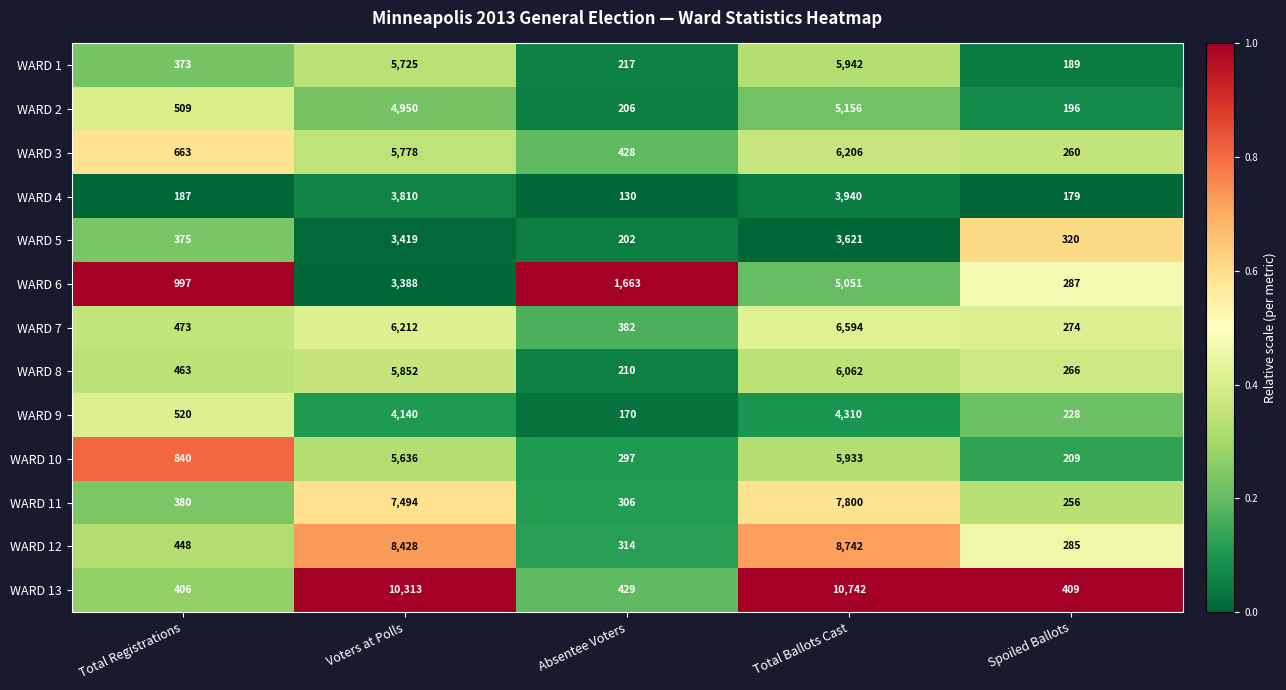

Rank the series at Spoiled Ballots from highest to lowest value.

WARD 13, WARD 5, WARD 6, WARD 12, WARD 7, WARD 8, WARD 3, WARD 11, WARD 9, WARD 10, WARD 2, WARD 1, WARD 4